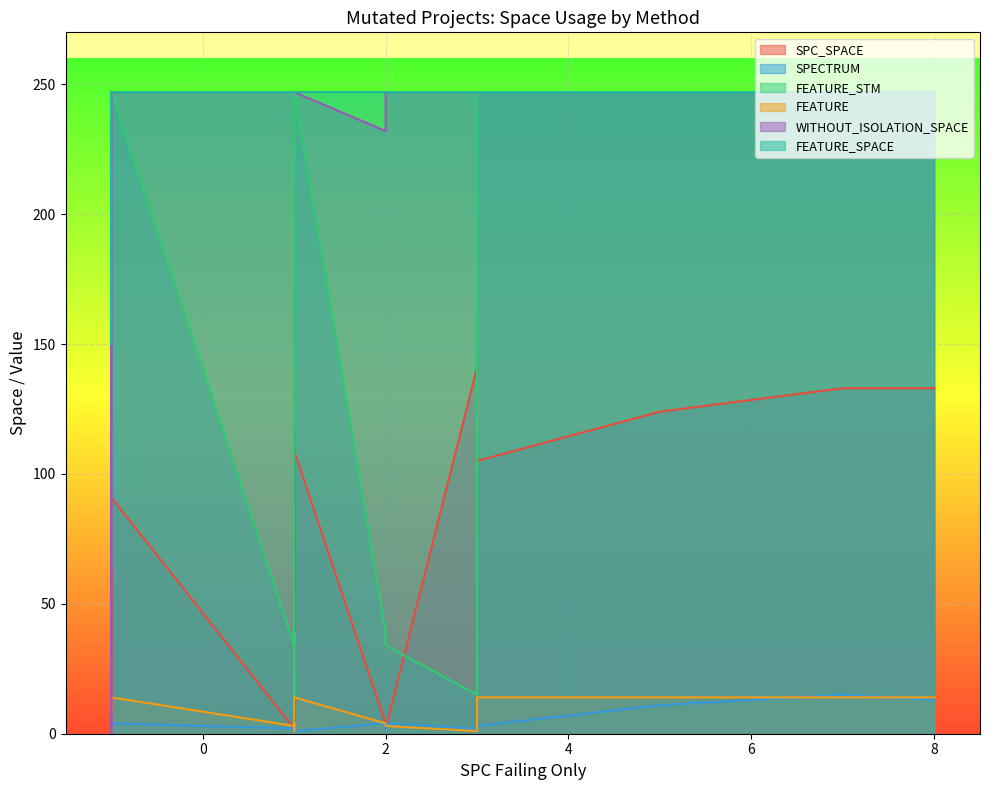

How many data points in FEATURE_STM are above 39?

9